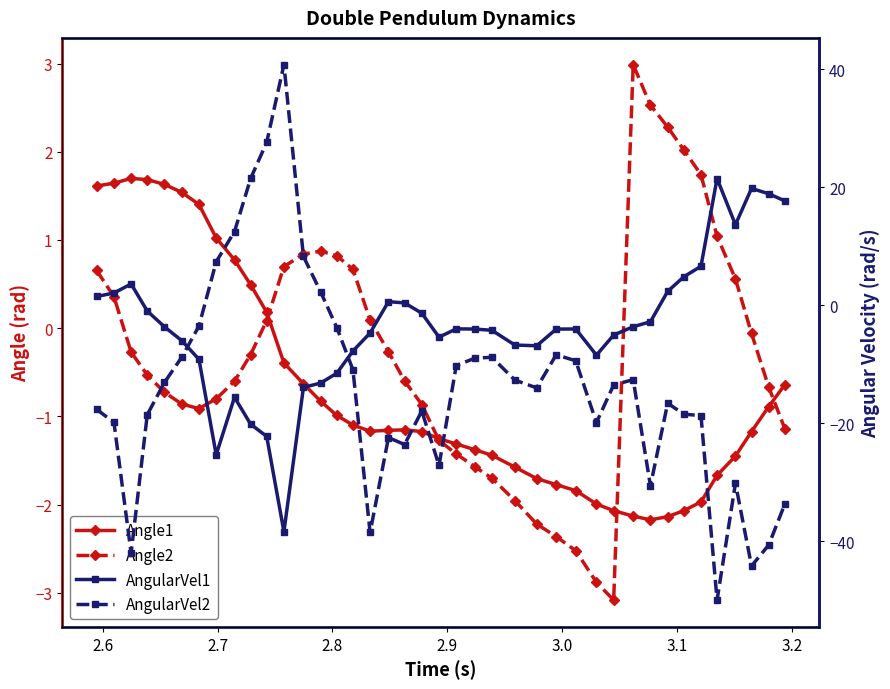

What is the lowest value of the AngularVel2 series?

-50.0